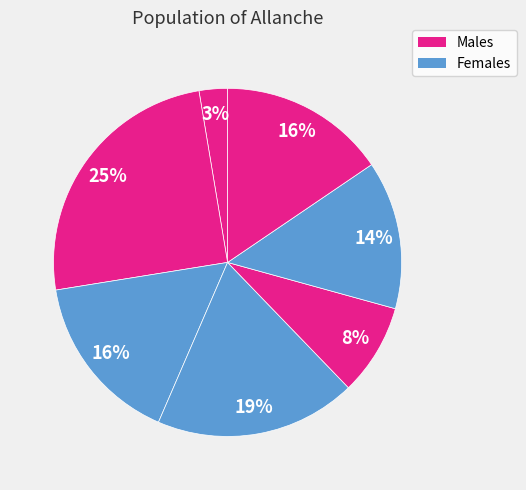

Count the number of slices in the pie.

7